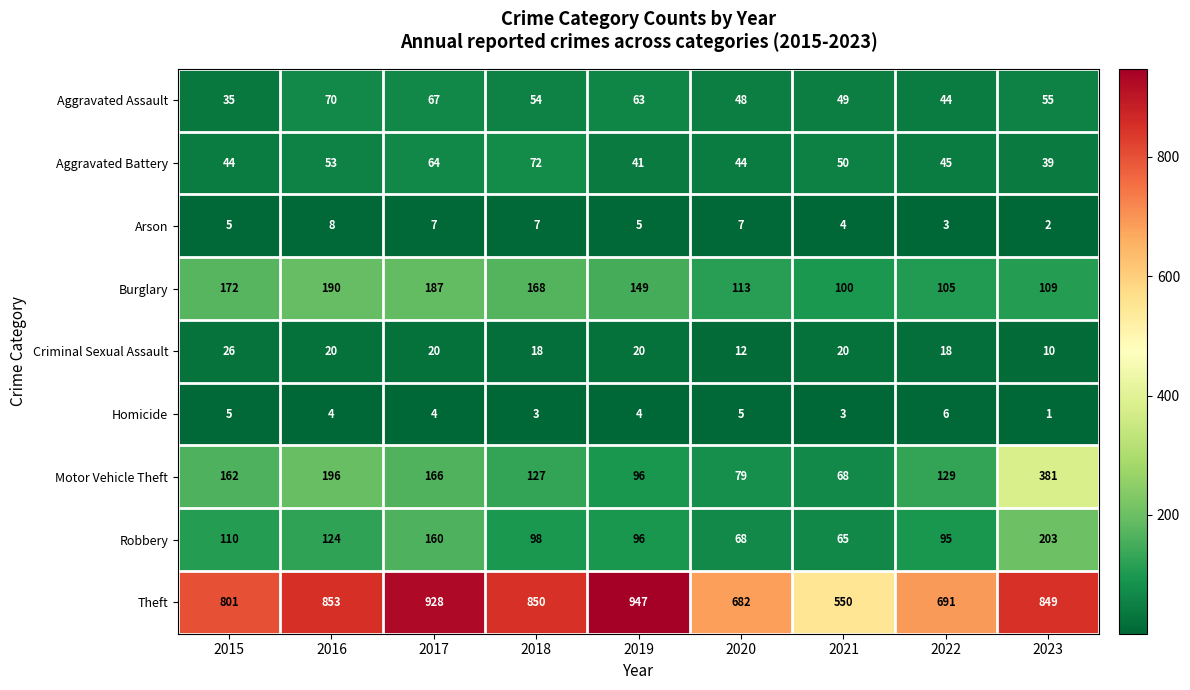

Rank the series at 2020 from lowest to highest value.

Homicide, Arson, Criminal Sexual Assault, Aggravated Battery, Aggravated Assault, Robbery, Motor Vehicle Theft, Burglary, Theft